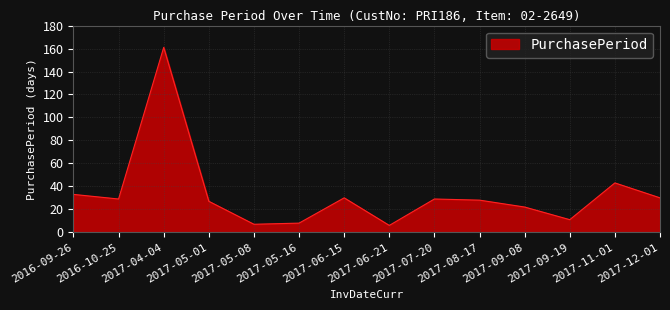

Reading left to right, what are all the values shown in this chart?

2016-09-26=33	2016-10-25=29	2017-04-04=161	2017-05-01=27	2017-05-08=7	2017-05-16=8	2017-06-15=30	2017-06-21=6	2017-07-20=29	2017-08-17=28	2017-09-08=22	2017-09-19=11	2017-11-01=43	2017-12-01=30